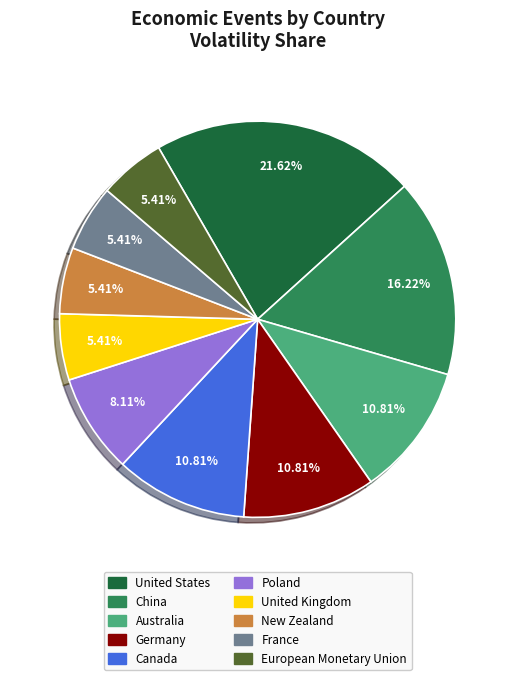

Is there any slice that represents more than half of the pie?

No